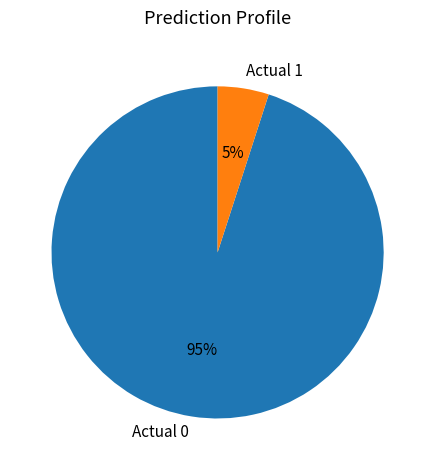

What is the ratio of the value at Actual 1 to the value at Actual 0?

0.1